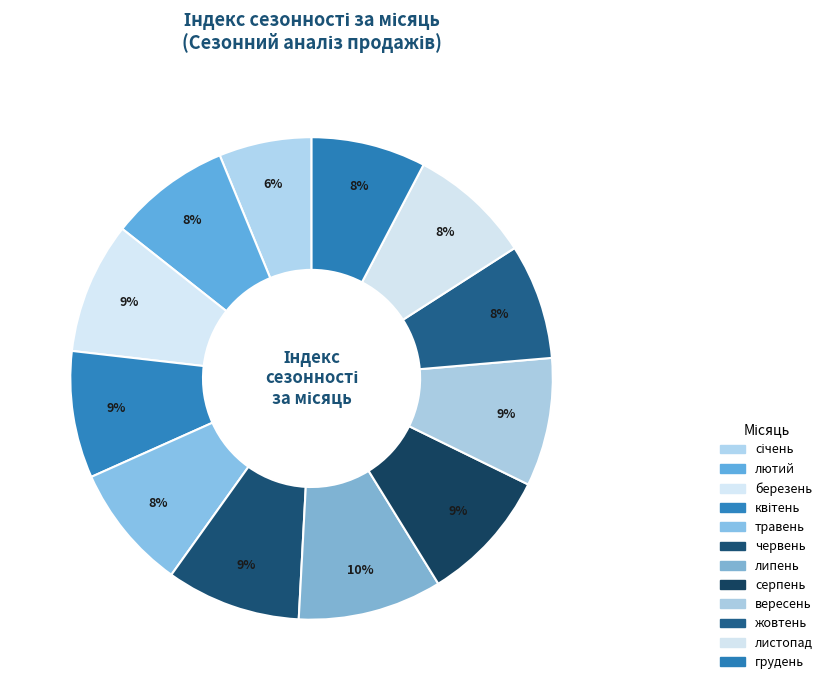

What is the change in value from липень to листопад?

-0.2